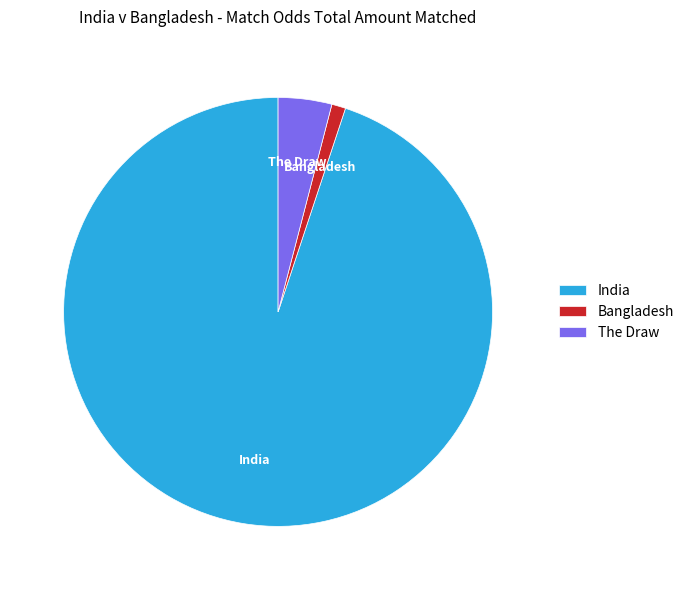

What is the smallest slice in the pie chart?

Bangladesh